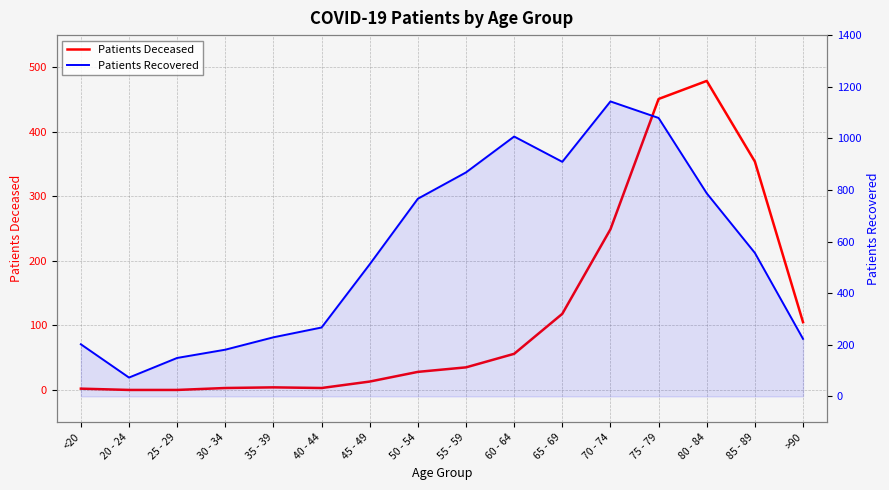

The Patients Recovered series shows 512 at 45 - 49. True or false?

True